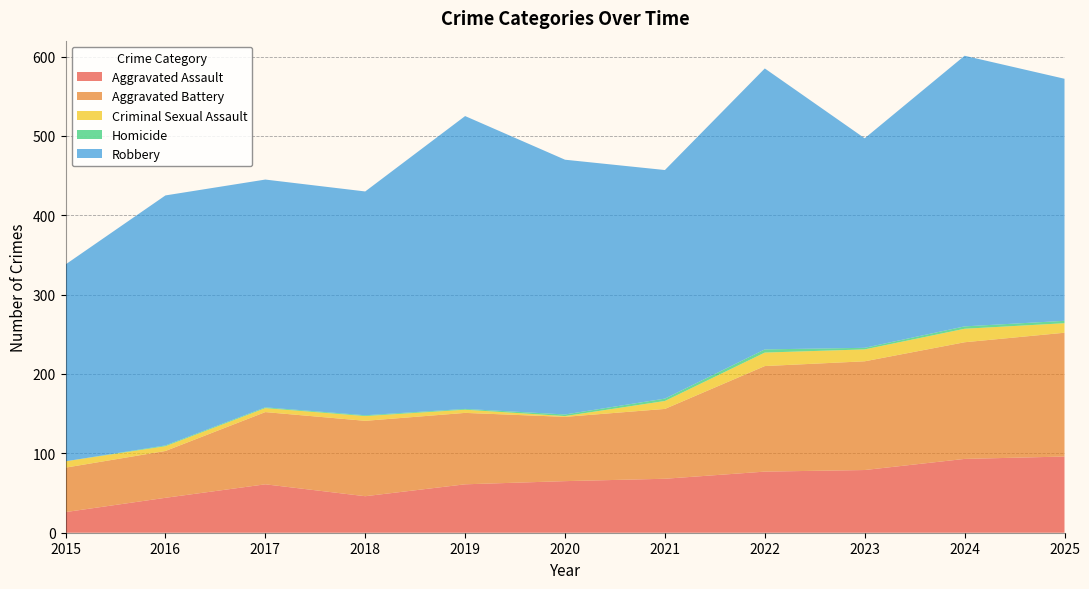

Reading right to left, transcribe all the data shown in this chart.

Aggravated Assault: 96	93	79	77	68	65	61	46	61	44	26
Aggravated Battery: 156	147	137	133	88	81	90	95	91	59	56
Criminal Sexual Assault: 12	17	15	17	10	1	4	6	5	6	8
Homicide: 3	3	2	4	3	2	1	1	1	1	0
Robbery: 305	341	264	354	288	321	369	282	287	315	248